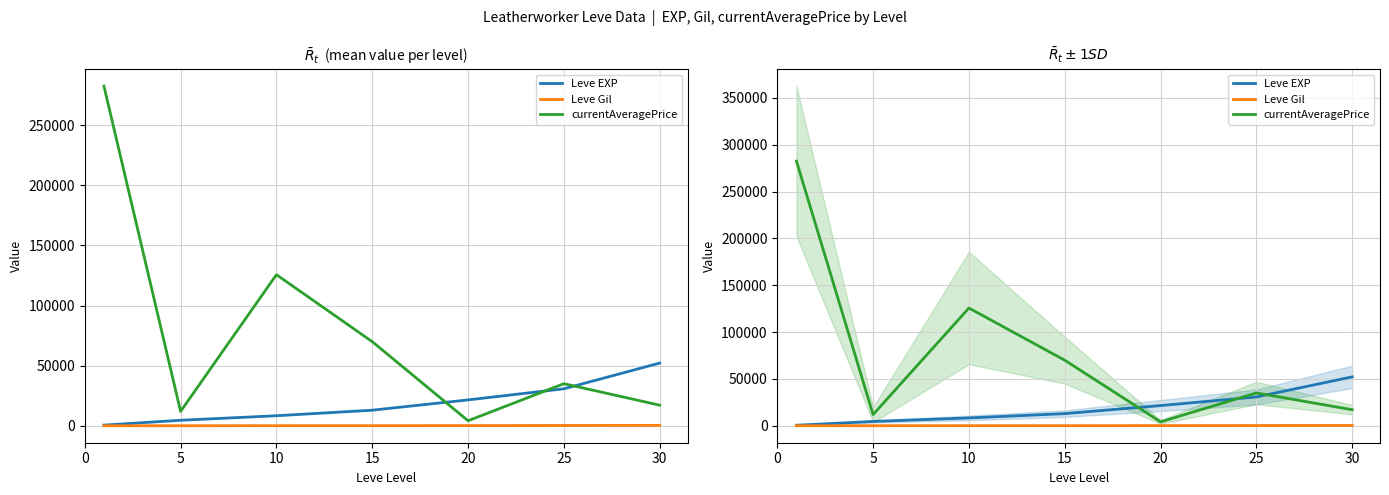

What is the smallest value displayed?

112.0